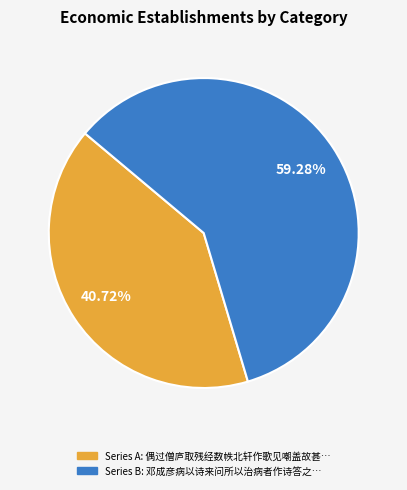

Is there any slice that represents more than half of the pie?

Yes